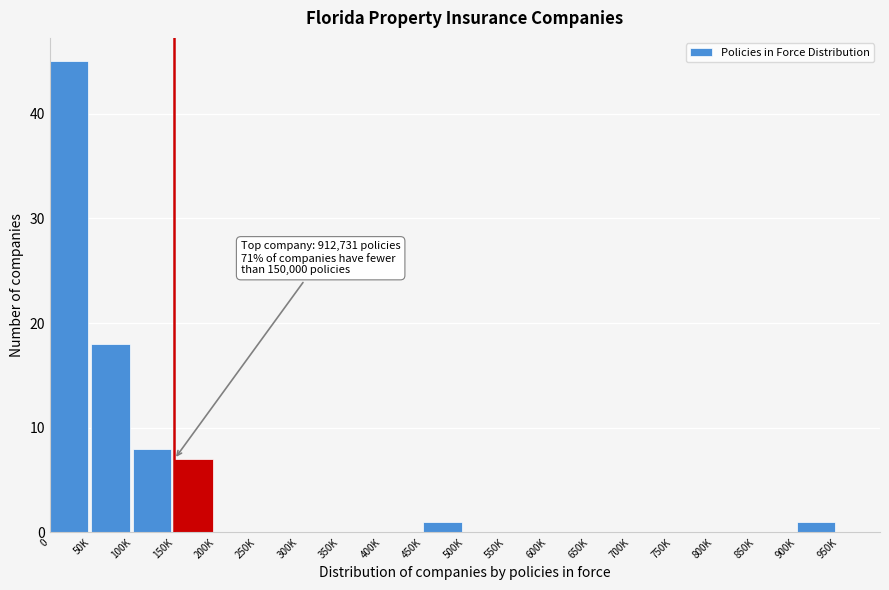

Reading left to right, extract all data points from this chart.

0=45	50K=18	100K=8	150K=7	200K=0	250K=0	300K=0	350K=0	400K=0	450K=1	500K=0	550K=0	600K=0	650K=0	700K=0	750K=0	800K=0	850K=0	900K=1	950K=0